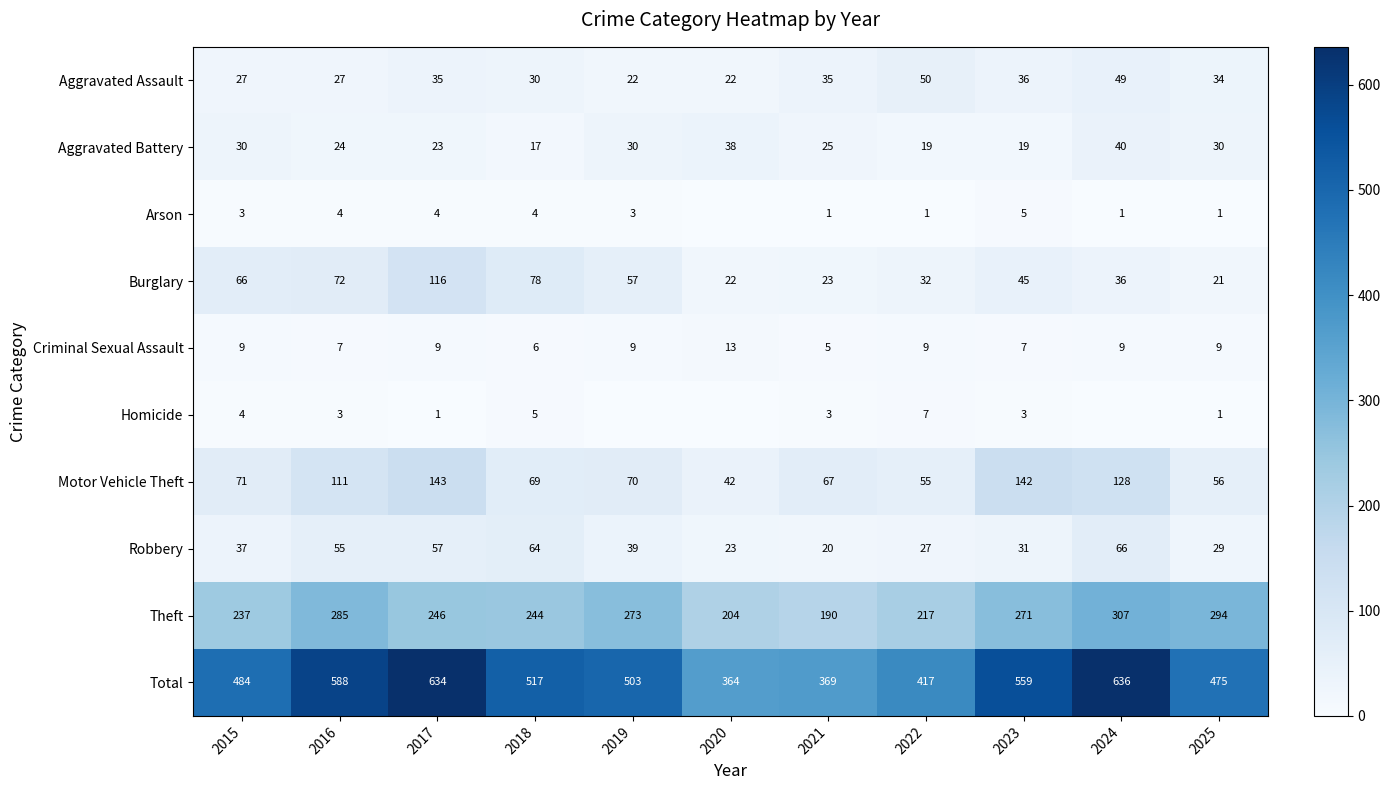

Is it true that Criminal Sexual Assault equals 5 at 2017?

False